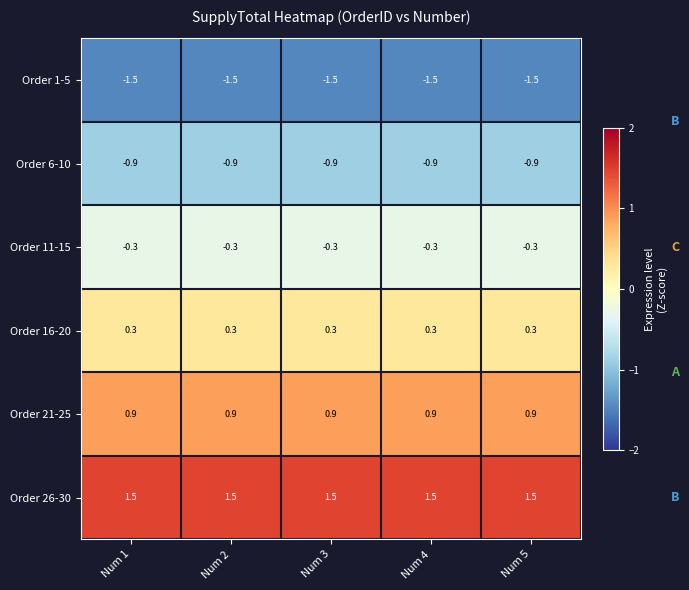

What is the spread (max minus min) of values at Num 3?

3.0